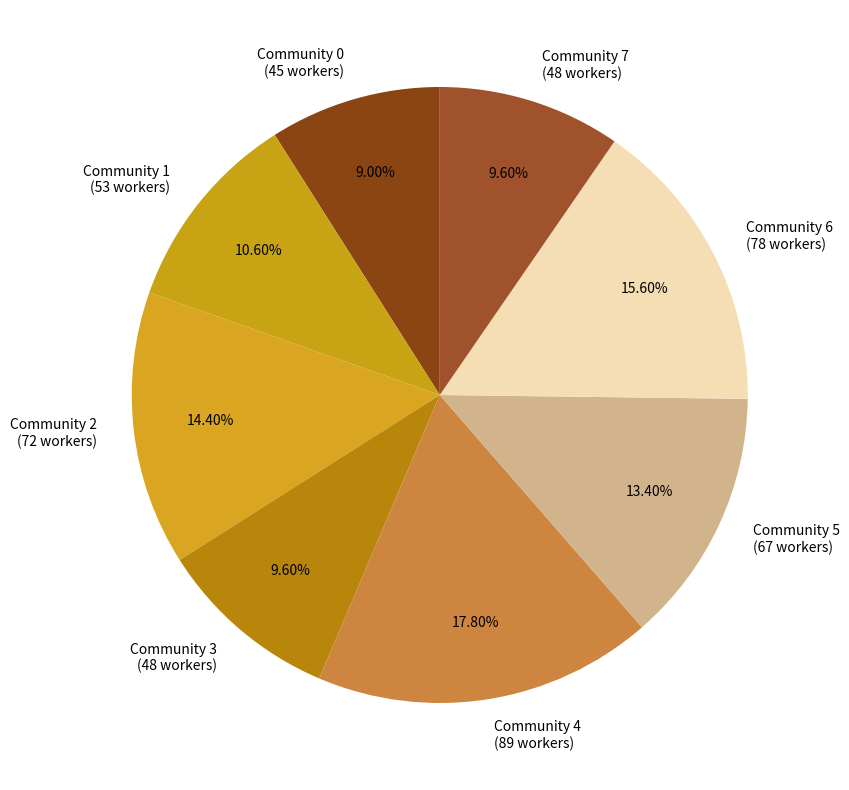

Does any single category account for the majority?

No